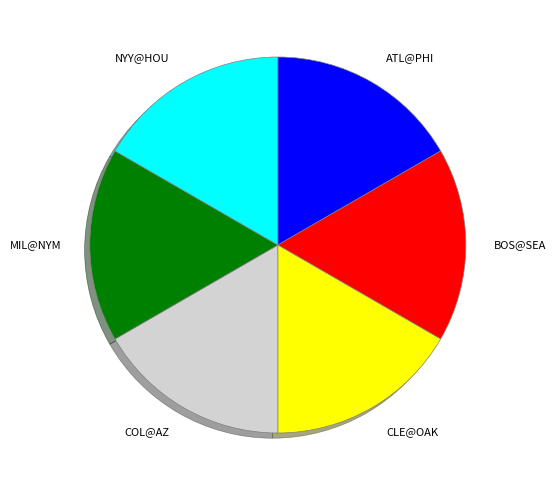

Does any single category account for the majority?

No